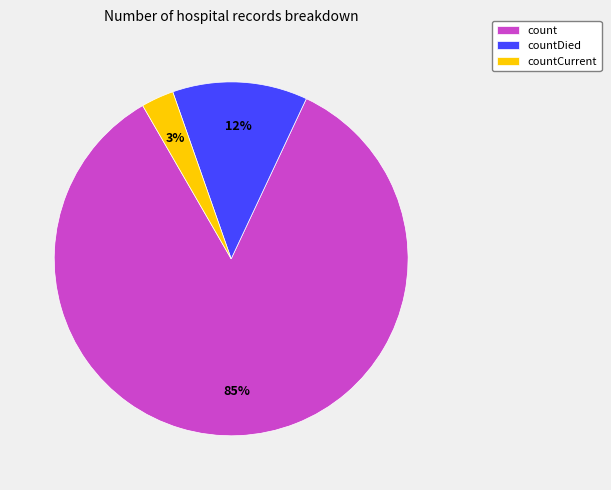

Does any single category account for the majority?

Yes